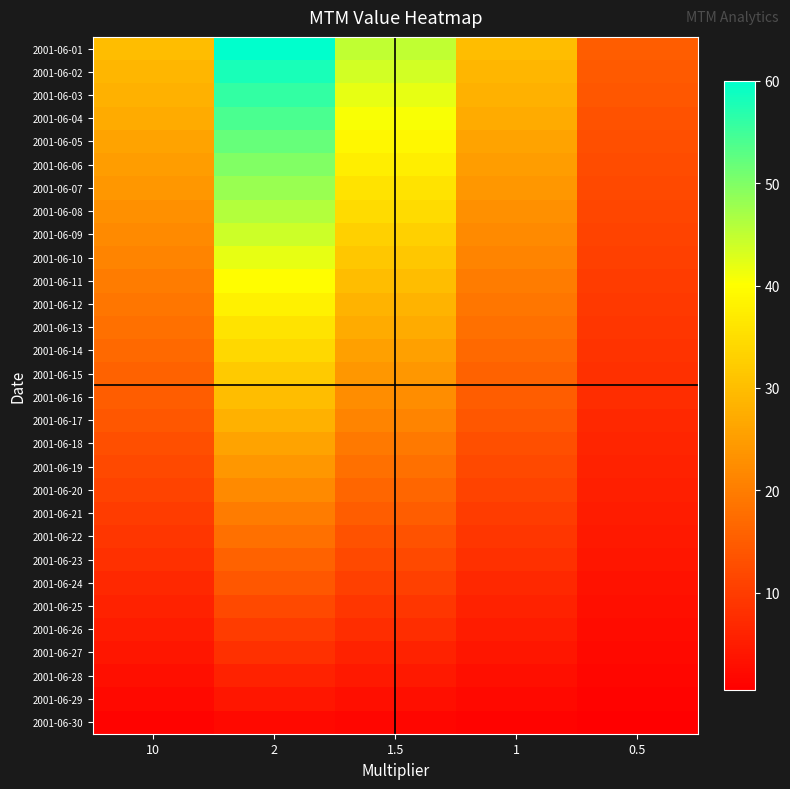

Which series has the largest total across all categories?

2001-06-01